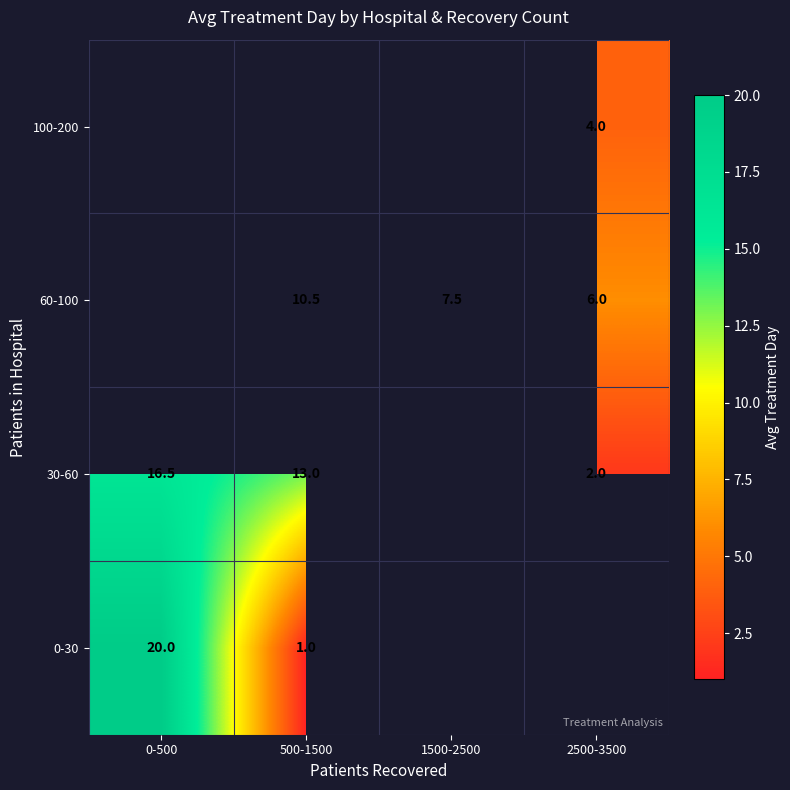

The value of 60-100 at 2500-3500 is 6.0. True or false?

True